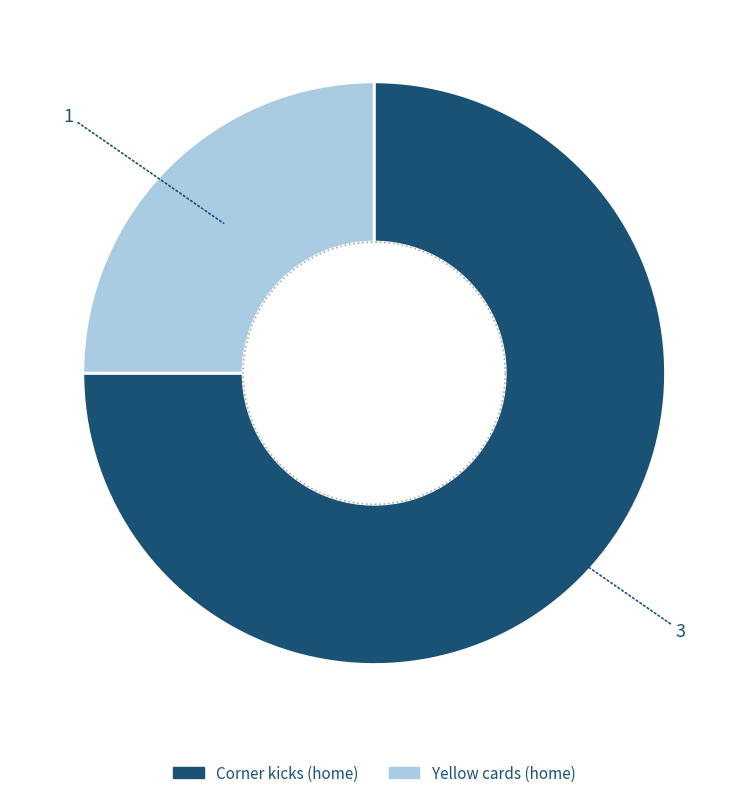

To the nearest percent, what is the difference between the Yellow cards and Corner kicks slice percentages?

50%